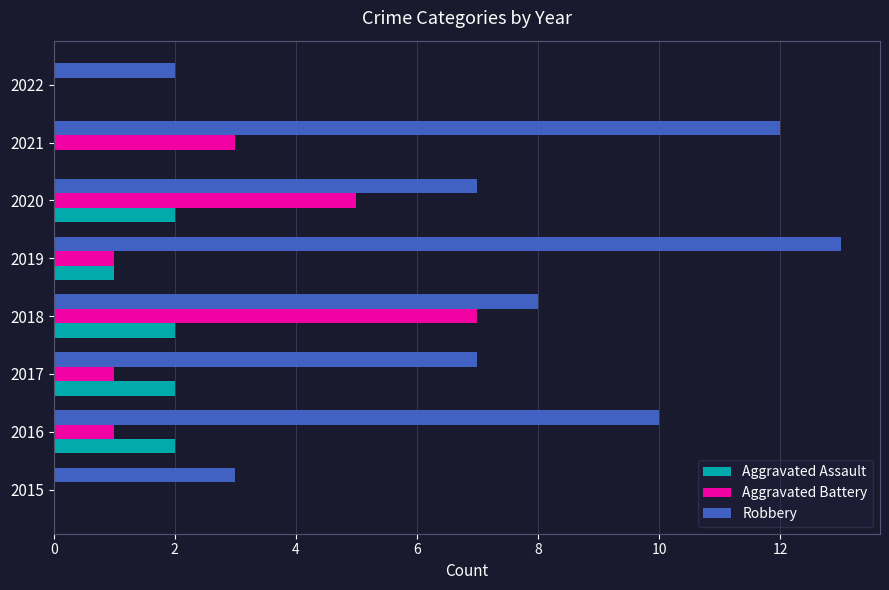

What is the sum of the Aggravated Battery values at 2021 and 2022?

3